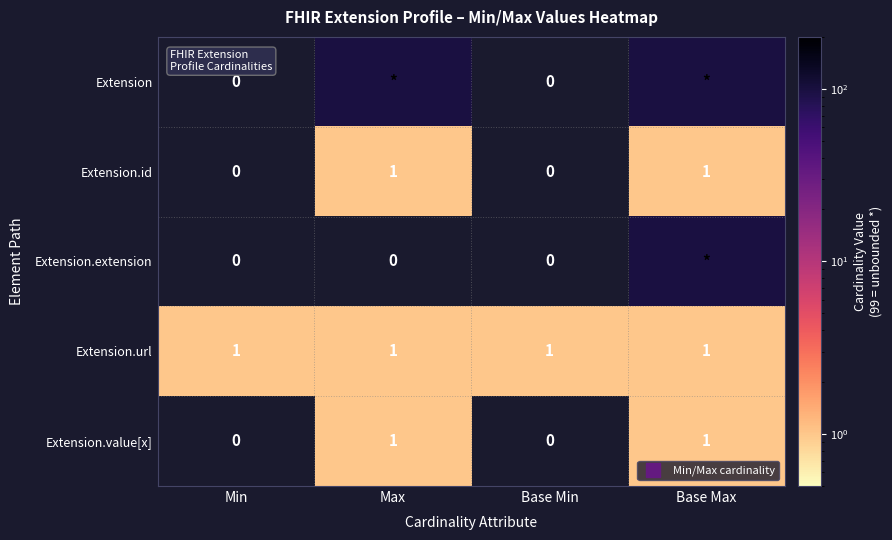

What is the maximum value for Extension.extension?

99